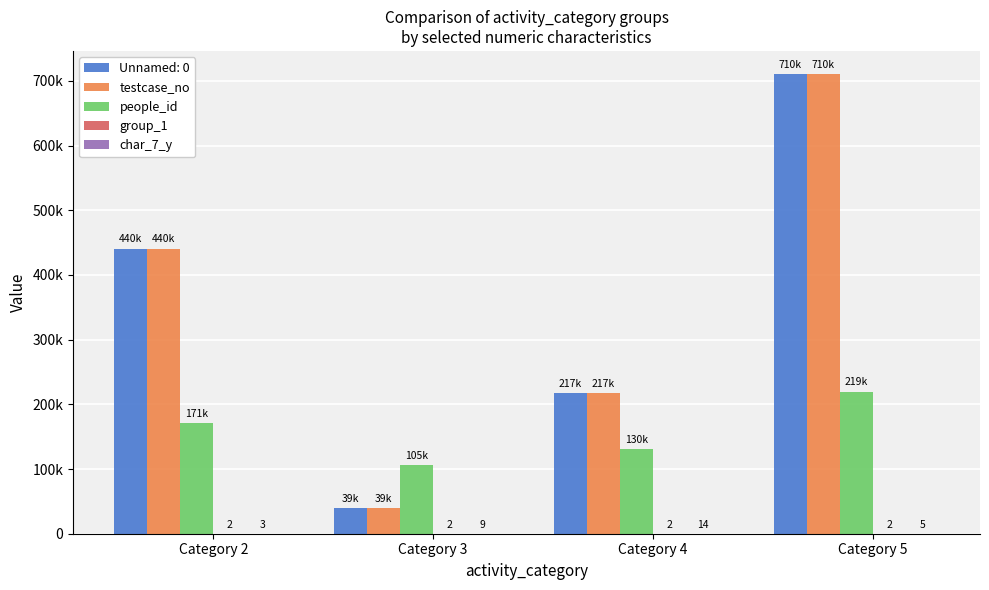

At which label is people_id closest to 162778?

Category 2